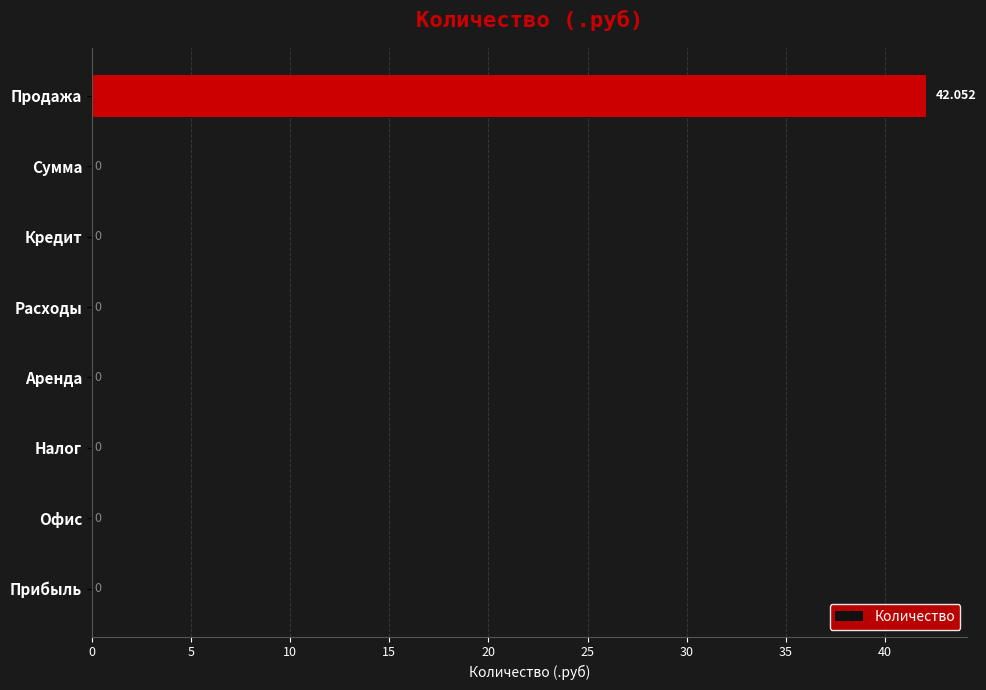

What is the sum of all values?

42.1